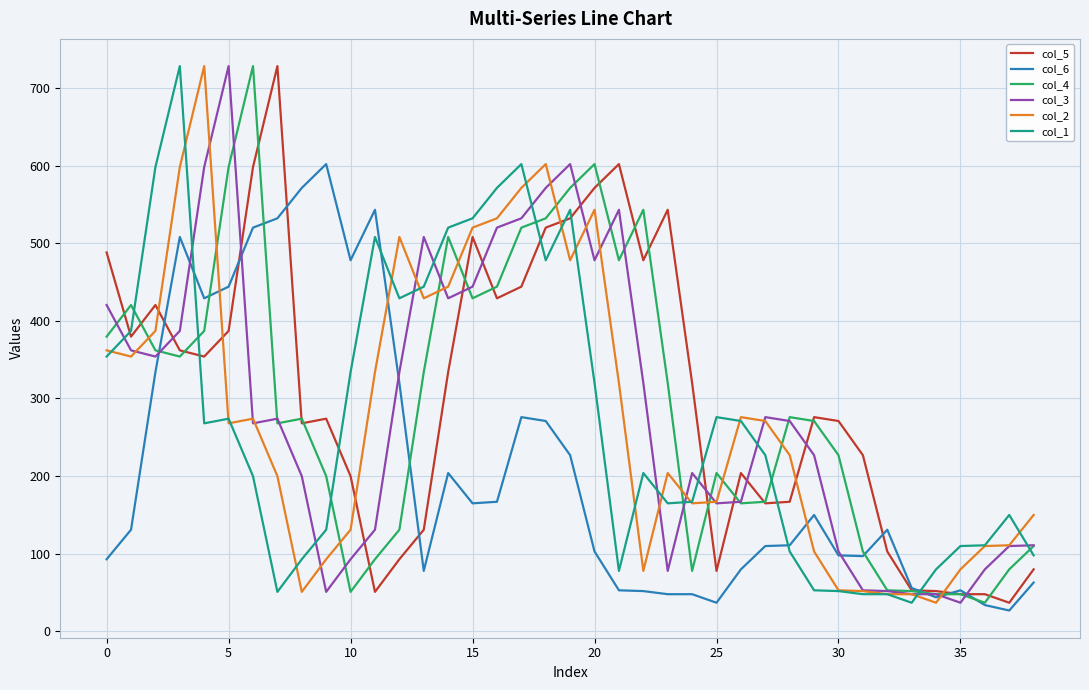

What is the lowest value of the col_1 series?

37.0